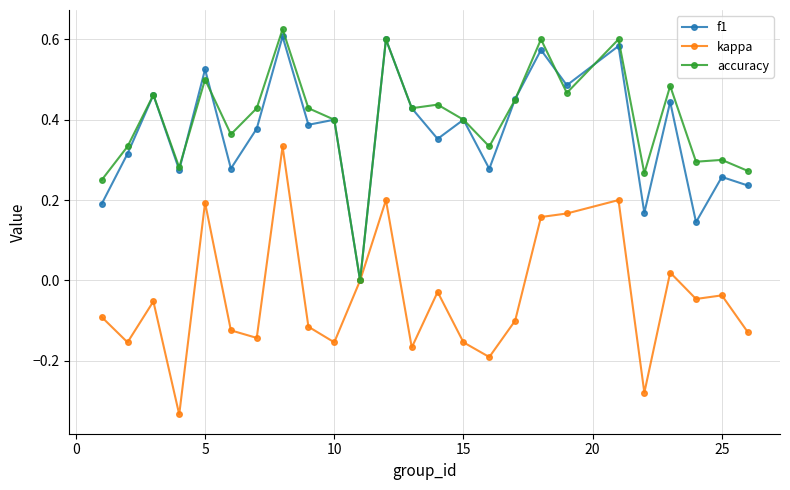

True or false: accuracy has more than 2 points higher than both neighbors.

True